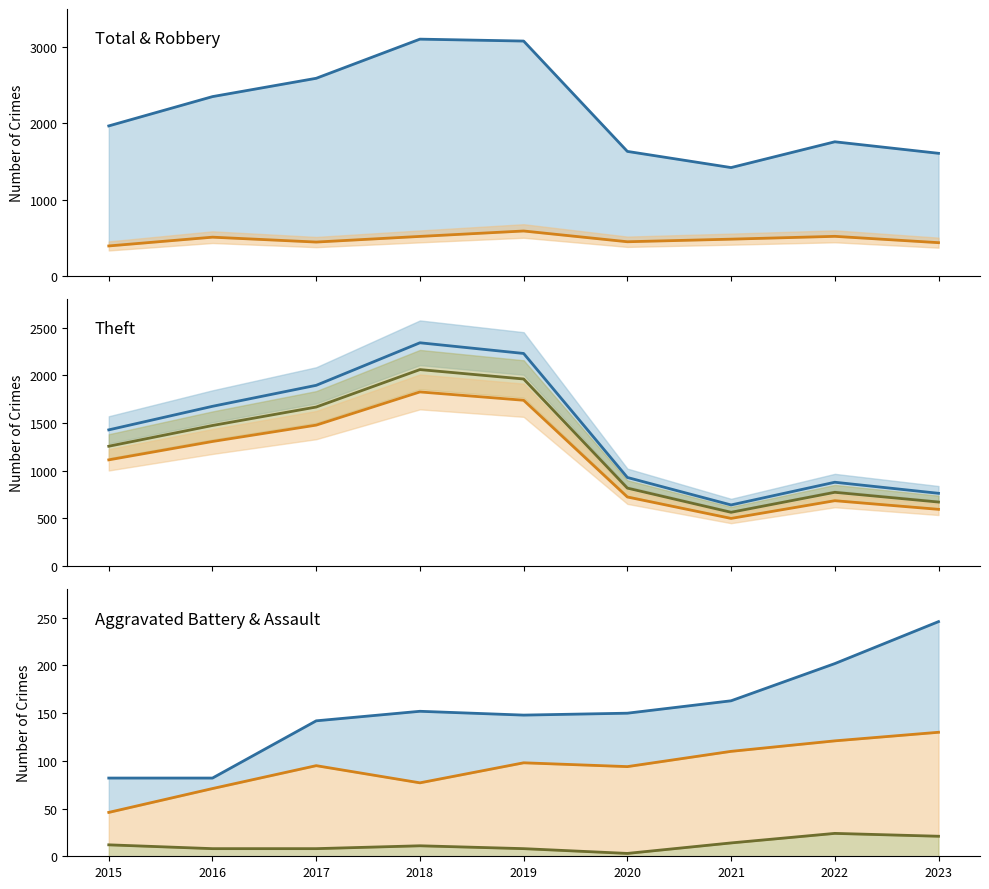

Reading right to left, what are all the values shown in this chart?

Robbery: 438	521	484	450	591	520	446	510	395
Theft: 764	880	642	930	2230	2342	1896	1676	1429
Aggravated Battery: 246	202	163	150	148	152	142	82	82
Aggravated Assault: 130	121	110	94	98	77	95	71	46
Criminal Sexual Assault: 21	24	14	3	8	11	8	8	12
Total: 1609	1760	1422	1634	3080	3105	2592	2352	1968